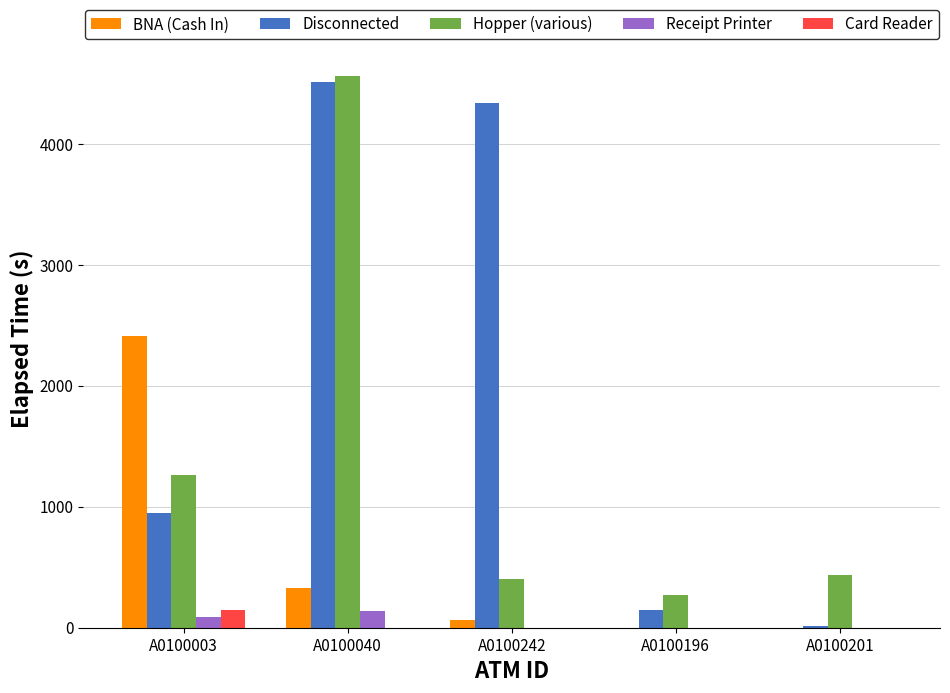

Reading left to right, what are all the values shown in this chart?

BNA (Cash In): A0100003=2415	A0100040=330	A0100242=60	A0100196=0	A0100201=0
Disconnected: A0100003=945	A0100040=4515	A0100242=4335	A0100196=150	A0100201=15
Hopper (various): A0100003=1260	A0100040=4560	A0100242=405	A0100196=270	A0100201=435
Receipt Printer: A0100003=90	A0100040=135	A0100242=0	A0100196=0	A0100201=0
Card Reader: A0100003=150	A0100040=0	A0100242=0	A0100196=0	A0100201=0